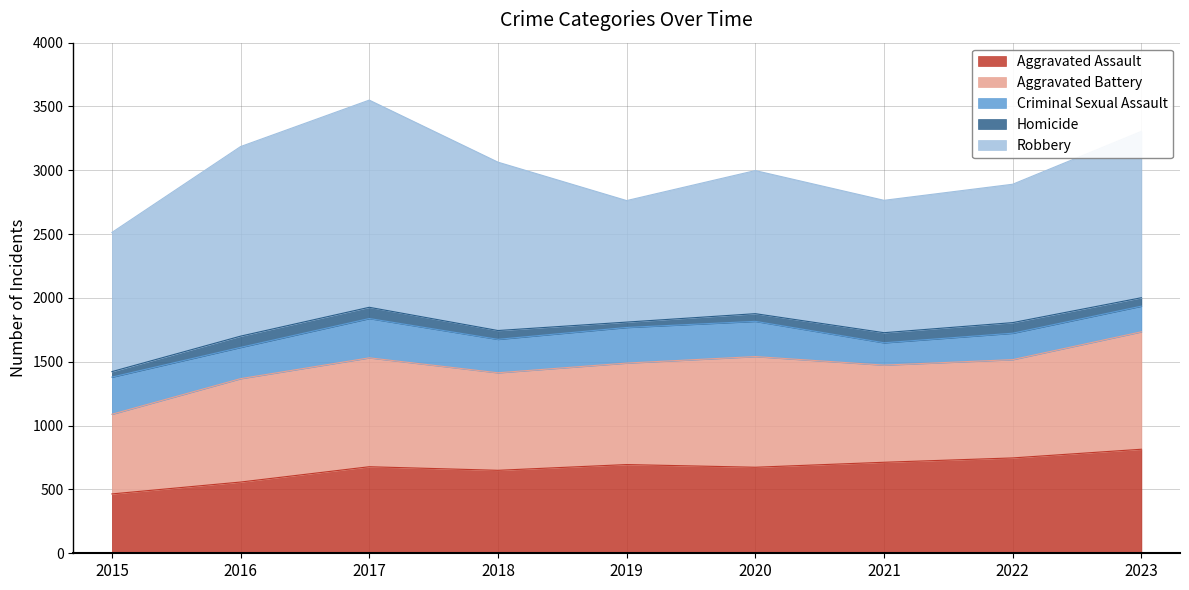

How many interior local peaks does the Aggravated Assault series have?

2